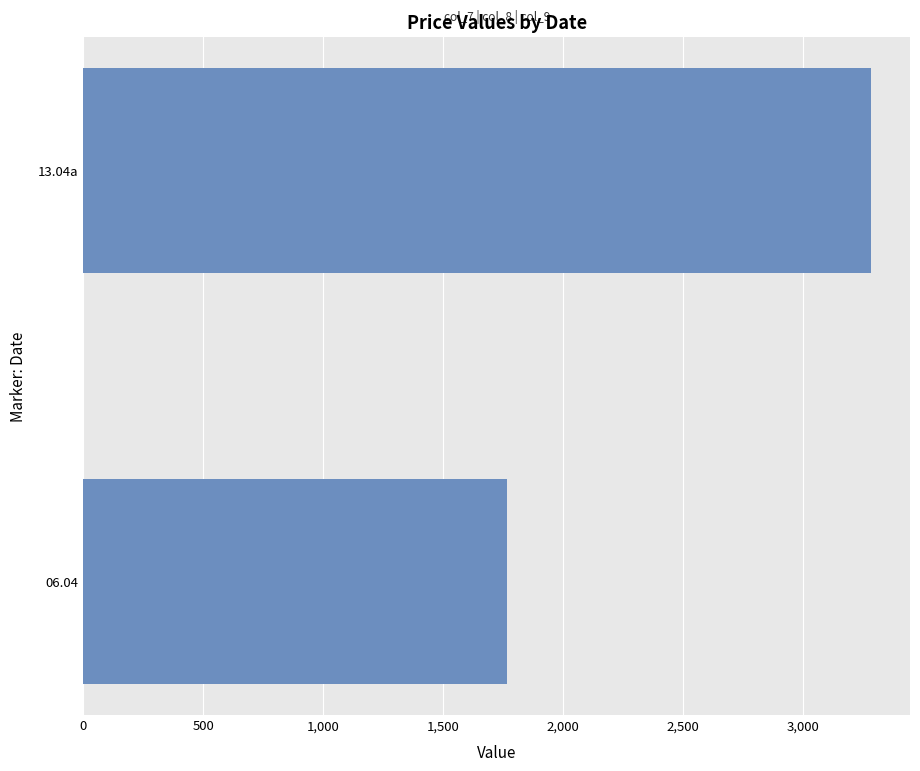

How many data points are less than 3282?

1